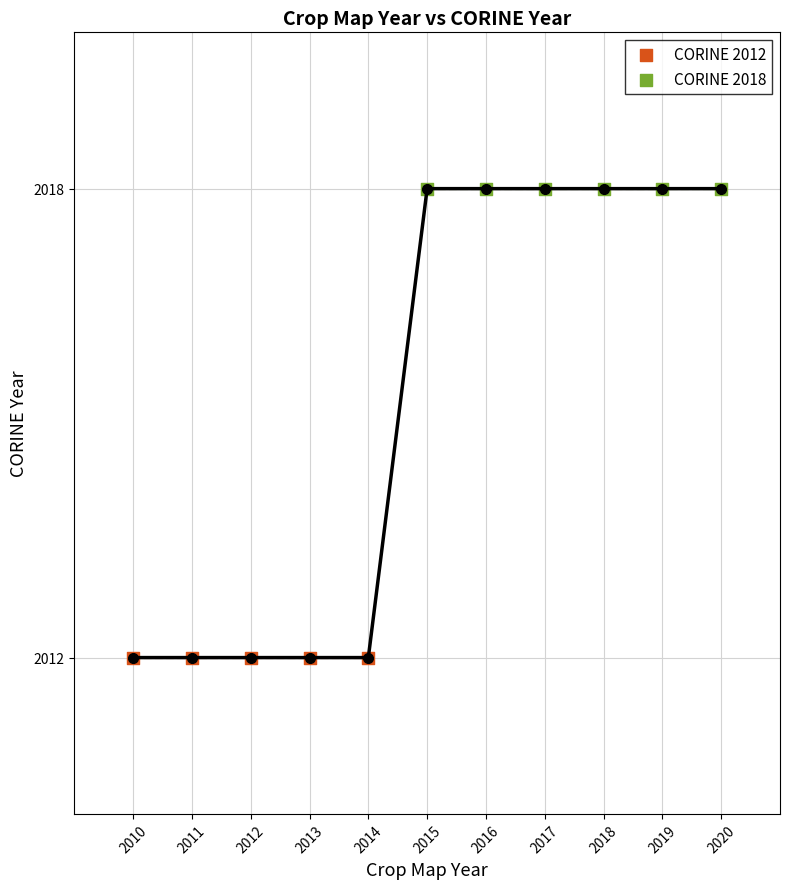

Which series reaches the maximum Y coordinate?

CORINE 2018